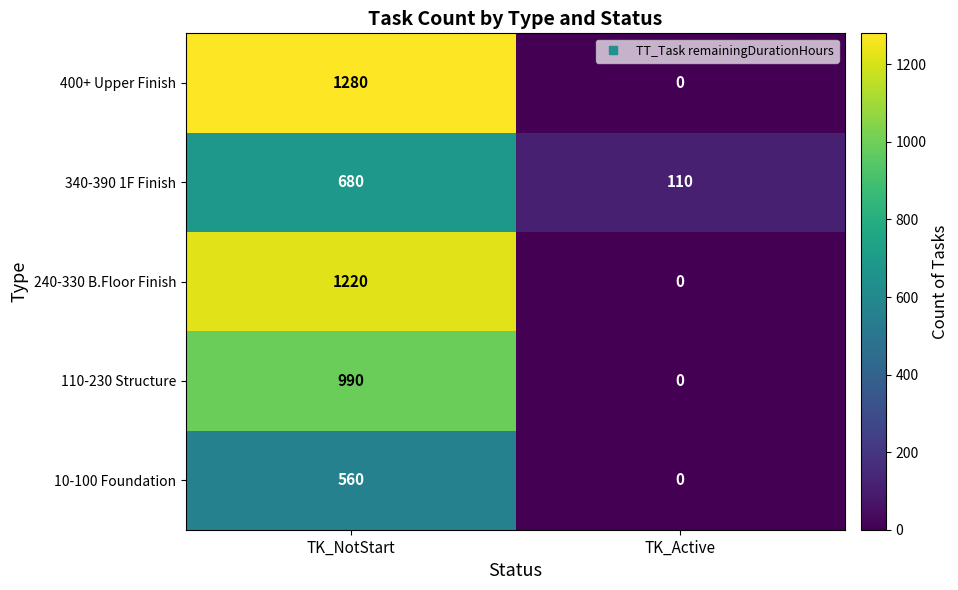

Is it true that 110-230 Structure equals 0 at TK_Active?

True